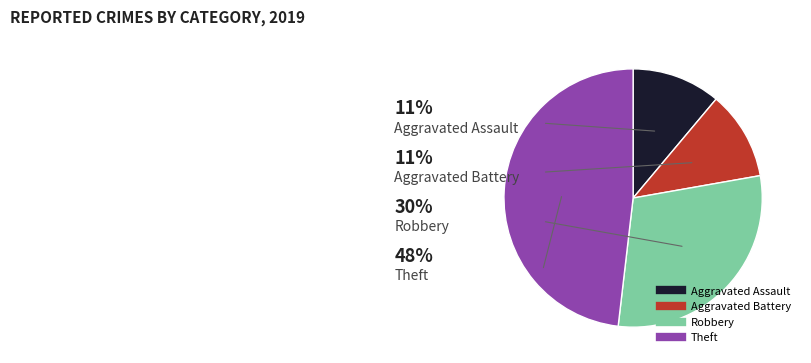

Which category has the smallest portion of the pie?

Aggravated Assault